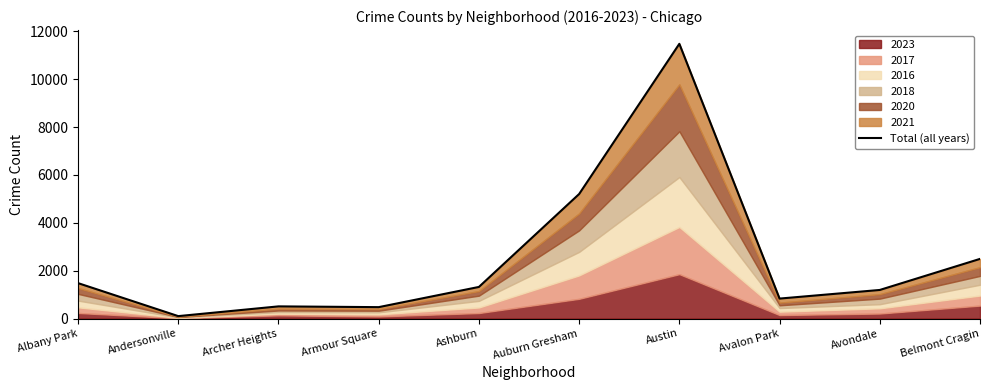

The value at Austin is 18836. True or false?

False